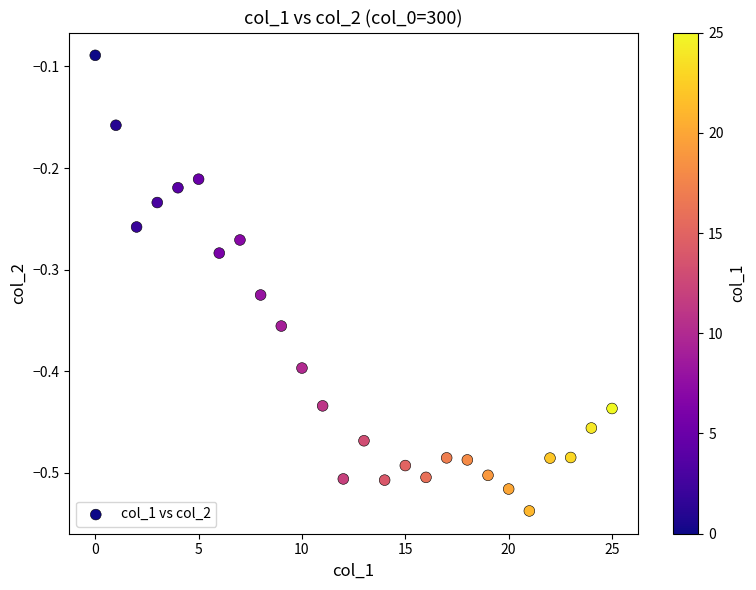

What is the range of Y values (max minus min)?

0.4